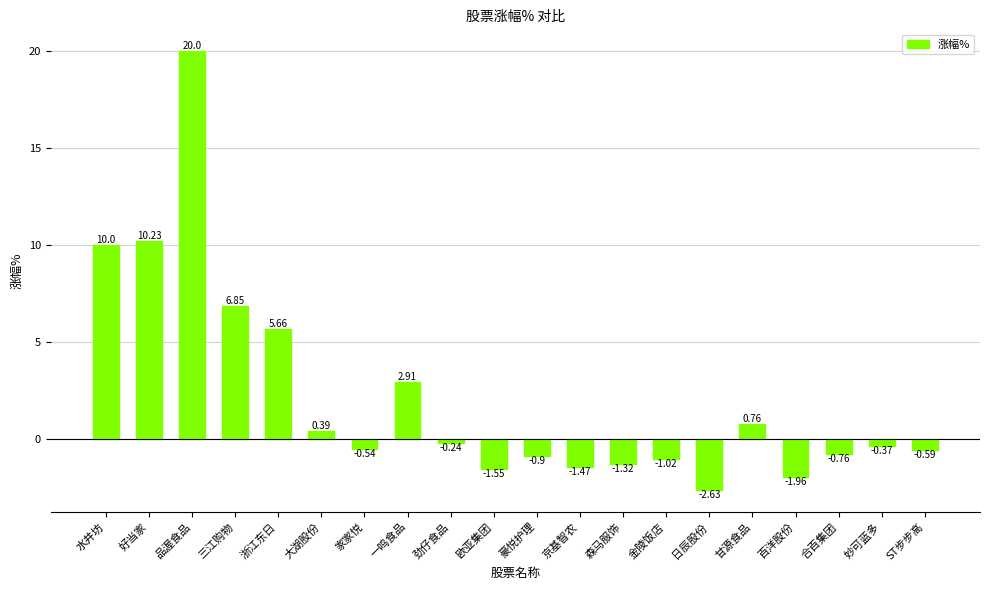

What is the change in value from 百洋股份 to 妙可蓝多?

+1.6